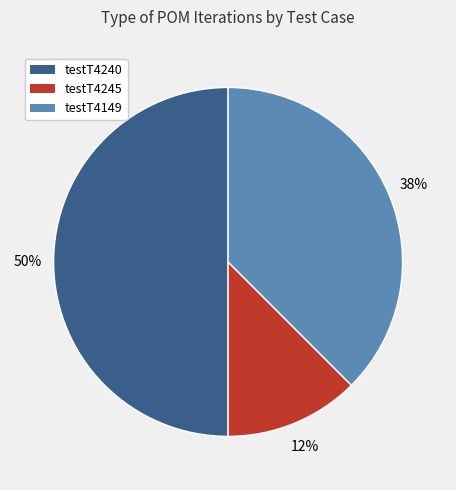

To the nearest percent, what is the average slice percentage?

33%